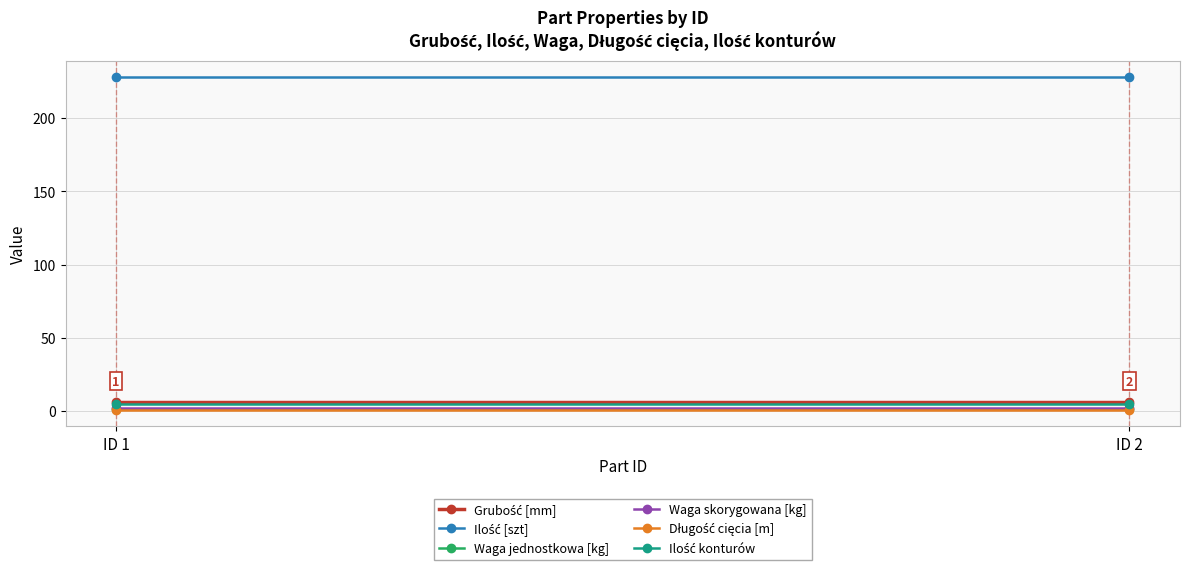

The Ilość konturów series shows 5.0 at ID 1. True or false?

True